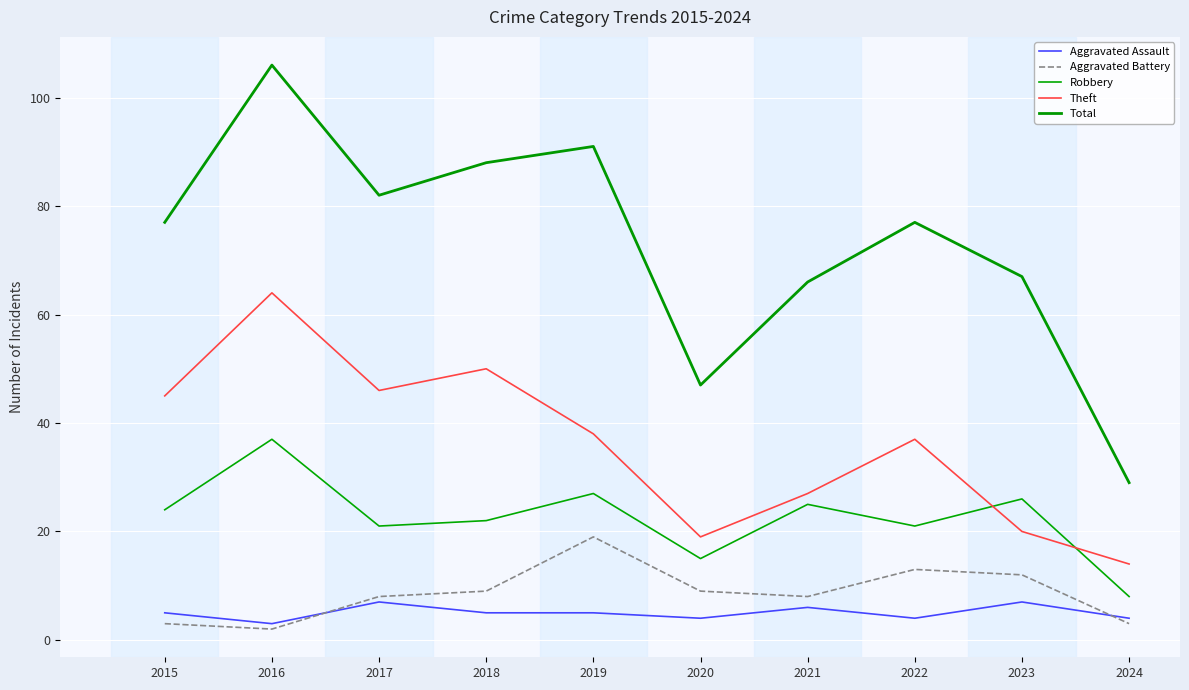

True or false: Aggravated Assault and Total cross at least once.

False